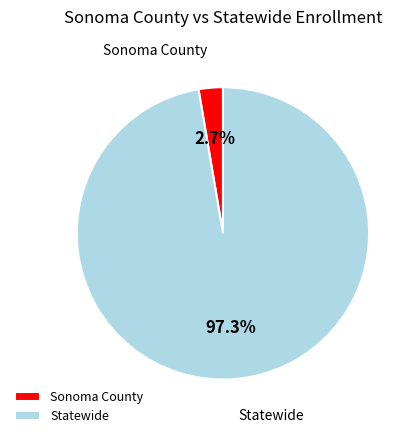

Which has a higher value, Sonoma County or Statewide?

Statewide